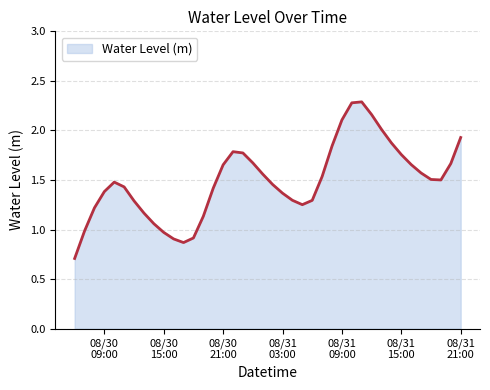

What is the maximum value shown in the chart?

2.3